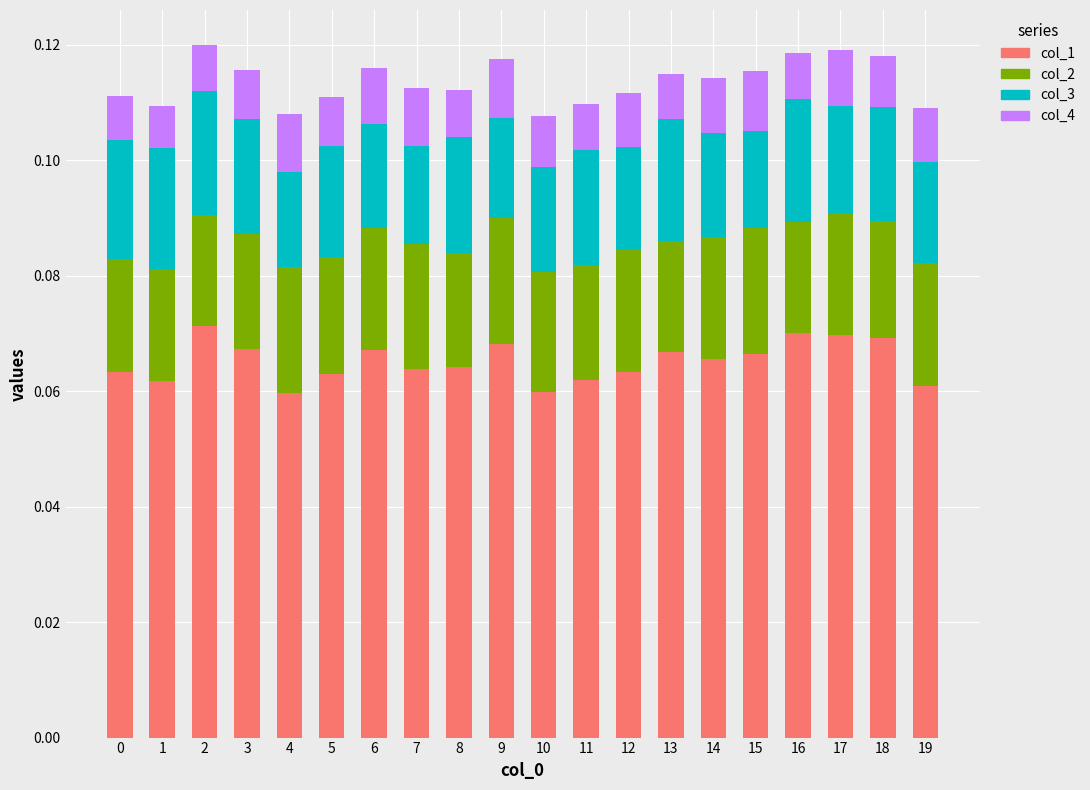

How many groups of bars are there?

20